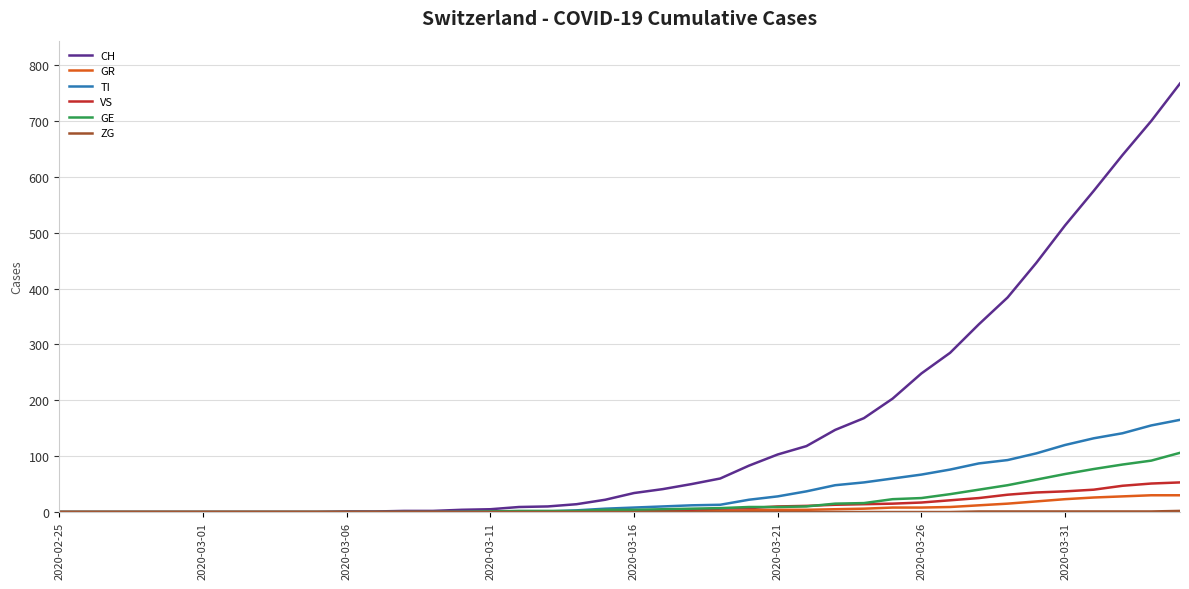

Which series has the largest total across all categories?

CH